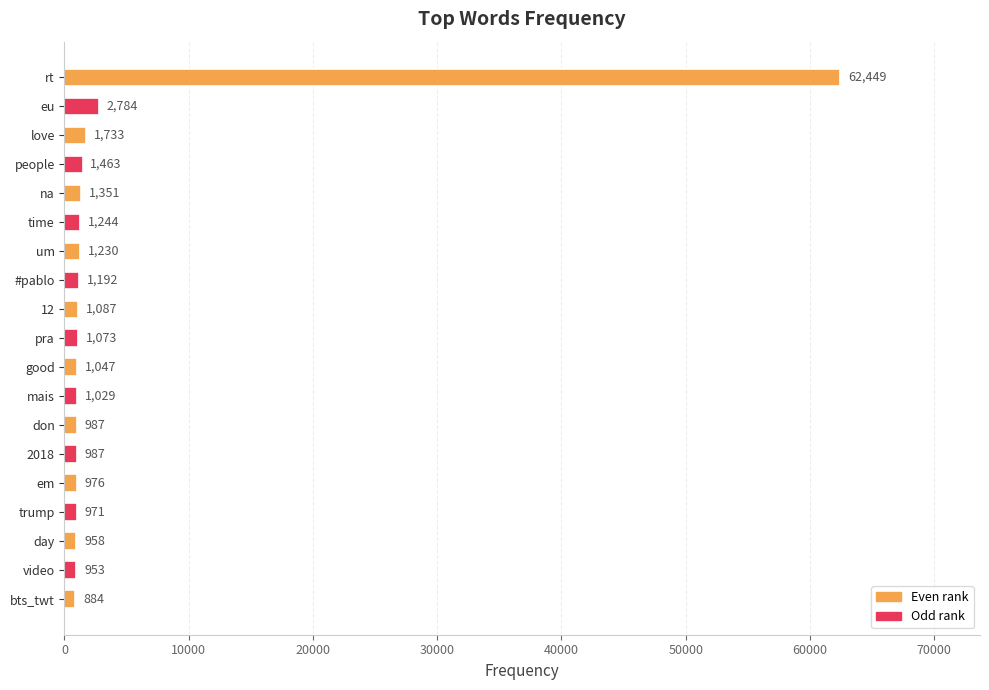

What is the difference between the values at um and em?

254